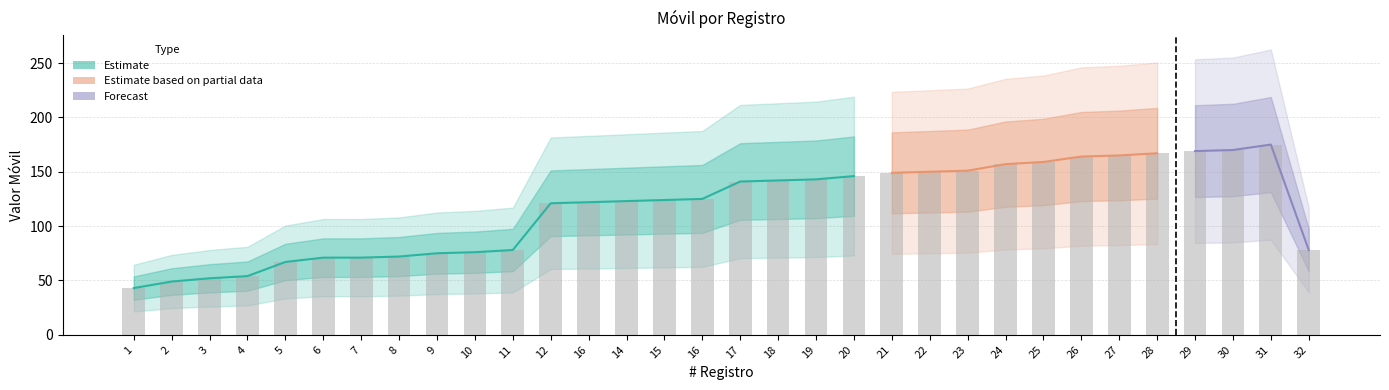

What is the difference between the maximum and minimum values?

132